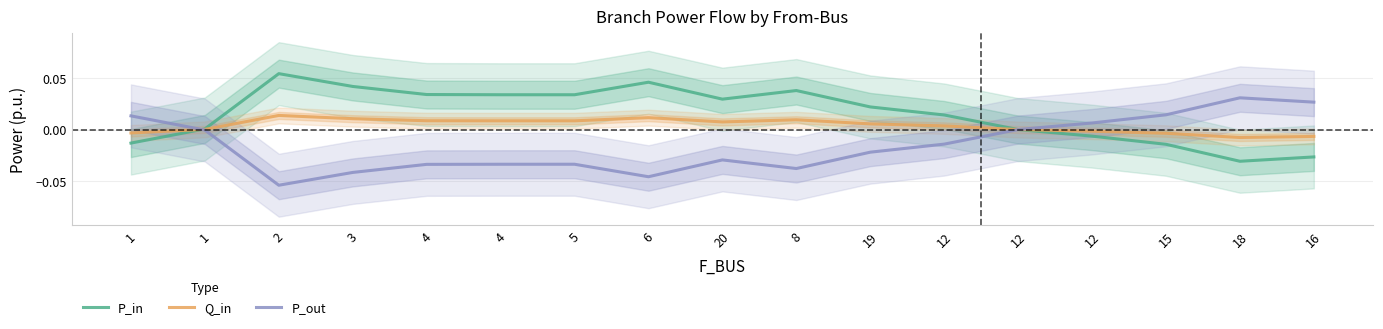

How many lines are shown in the chart?

3